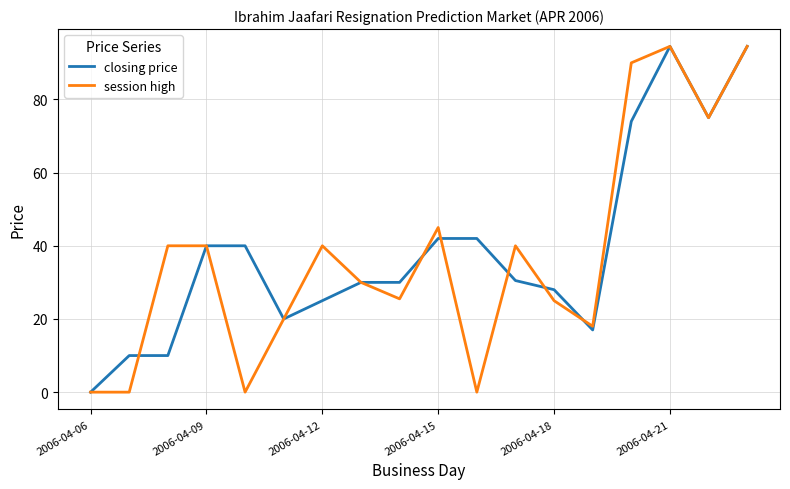

What is the maximum value for closing price?

94.5